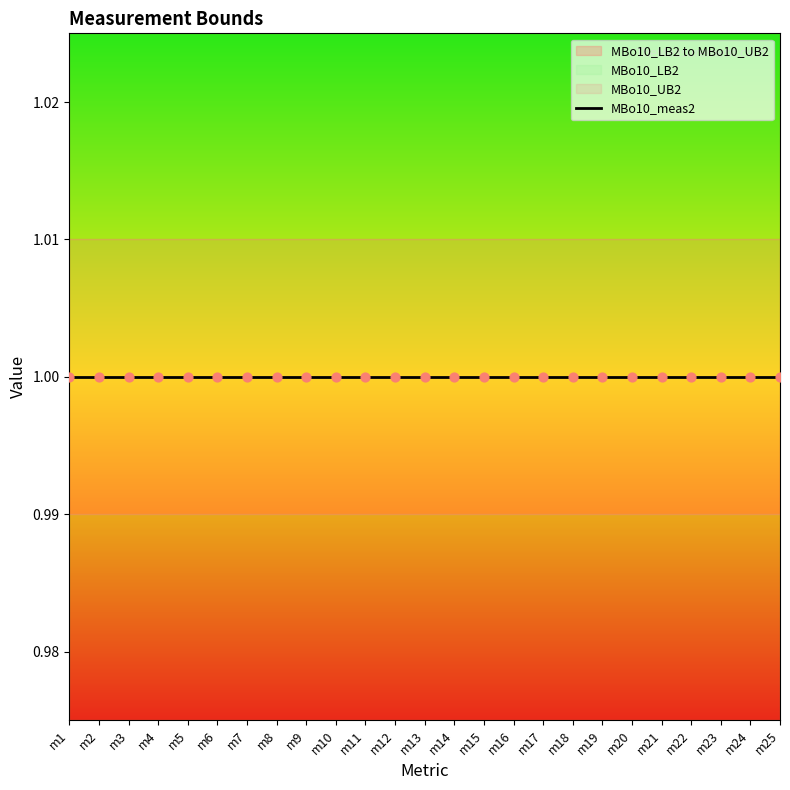

What are all the series names shown in the legend?

MBo10_LB2, MBo10_meas2, MBo10_UB2